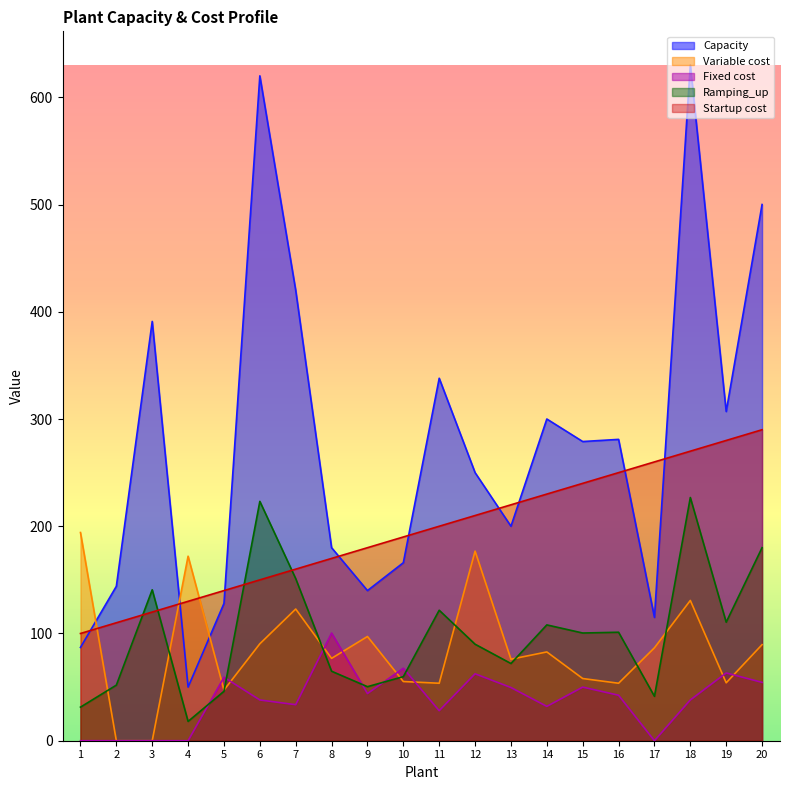

True or false: Fixed cost and Startup cost intersect in this chart.

False